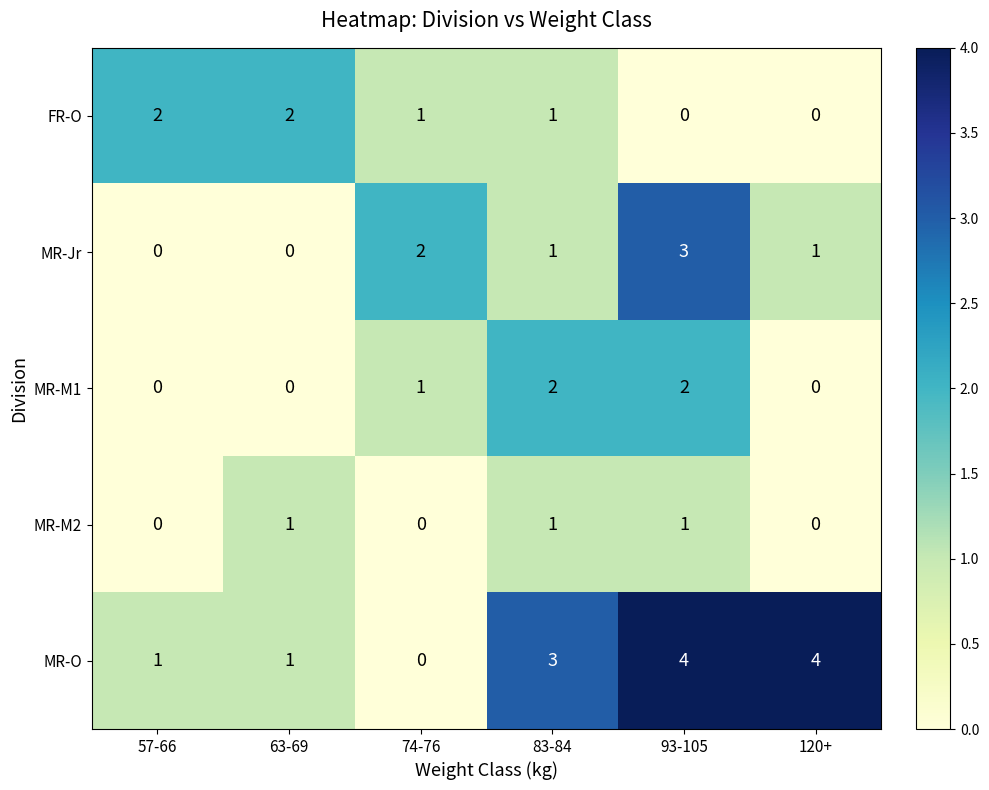

How many categories are shown in the chart?

6